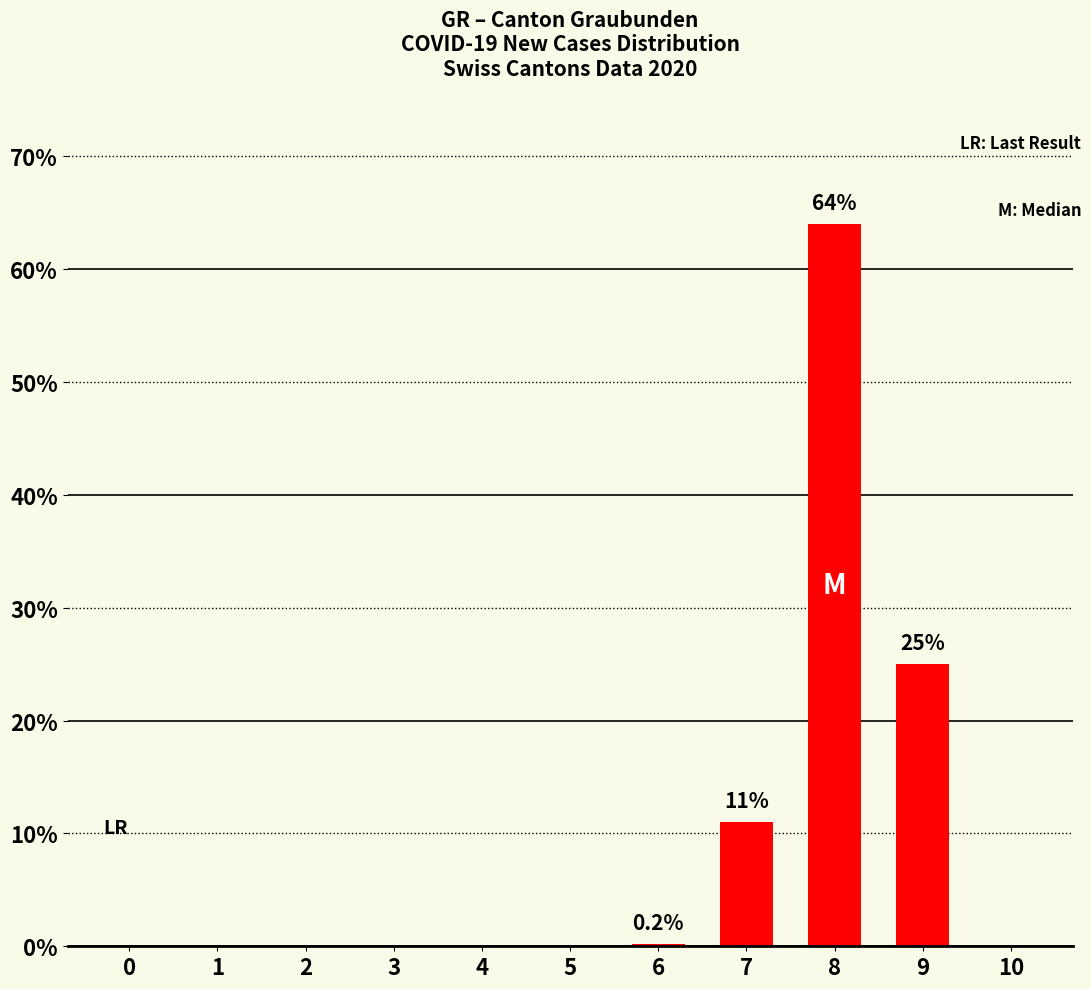

What is the sum of all values?

100.2